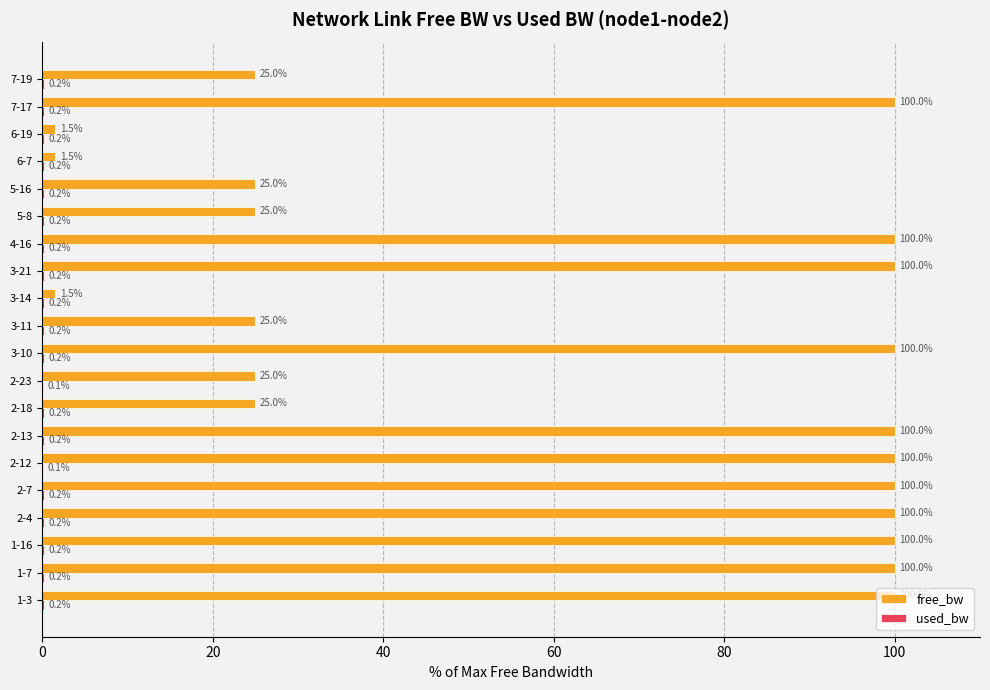

The free_bw series shows 37.9 at 2-23. True or false?

False